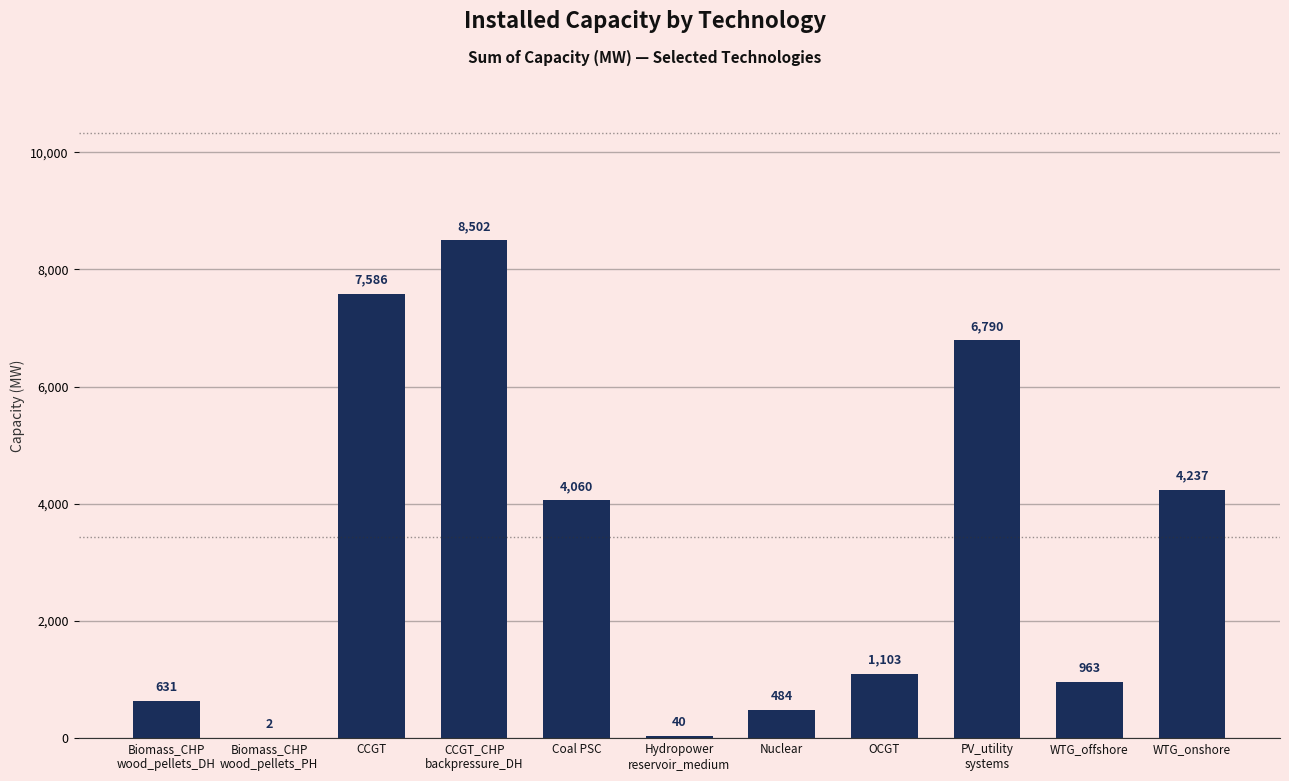

Are the bars horizontal?

No